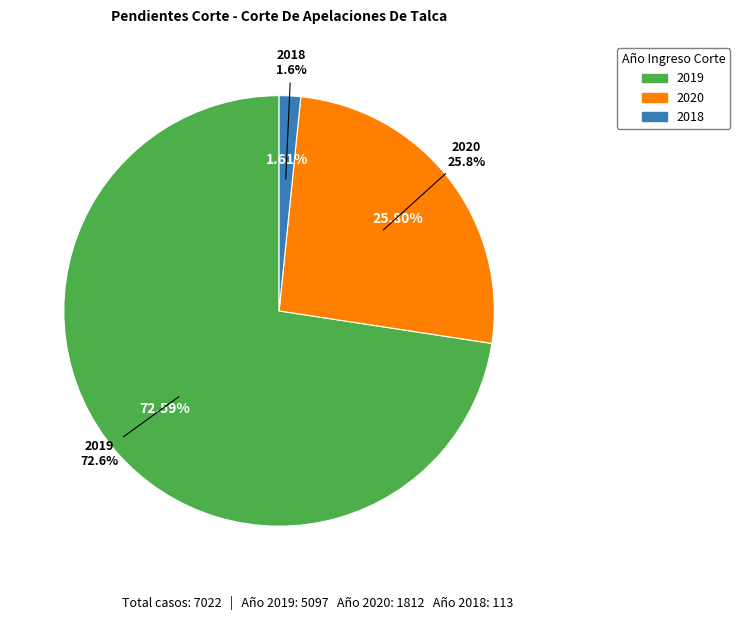

Count the number of slices in the pie.

3